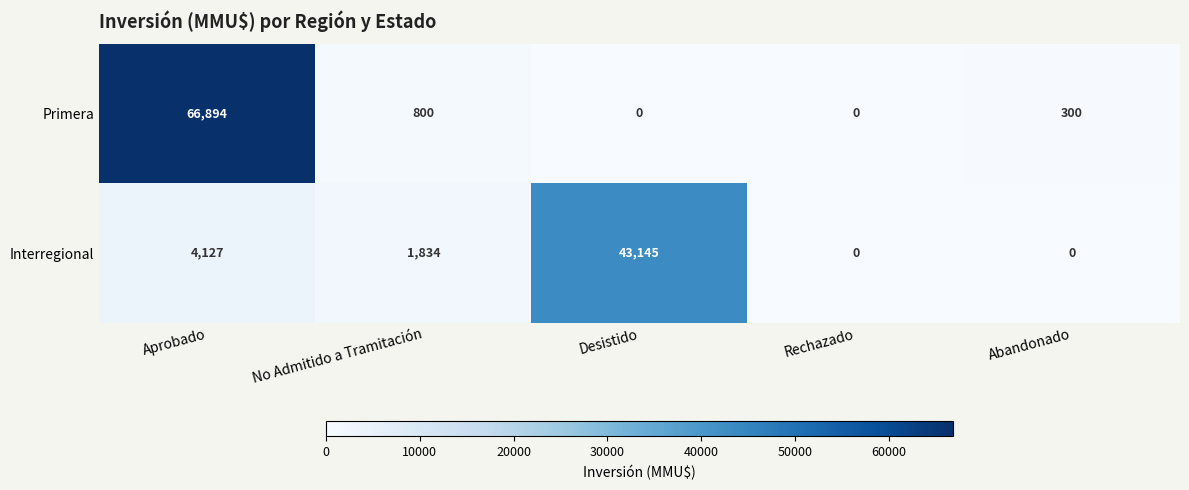

Which series changed the most between Desistido and Abandonado?

Interregional